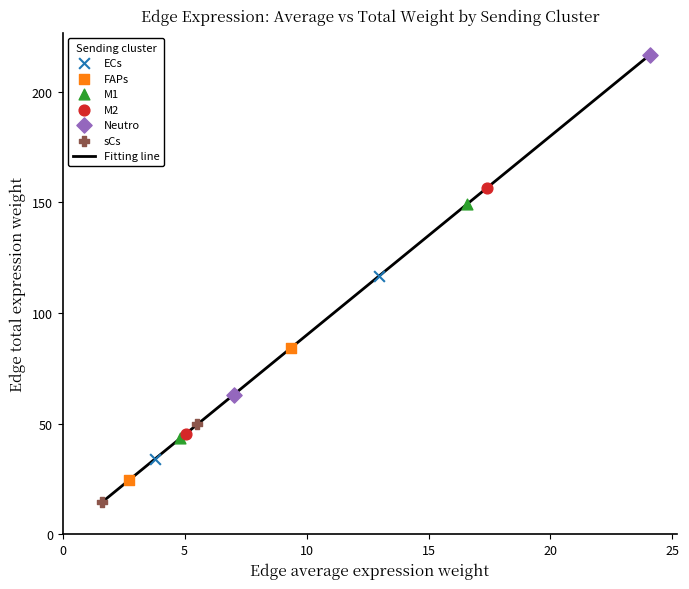

What is the greatest value displayed?

216.6